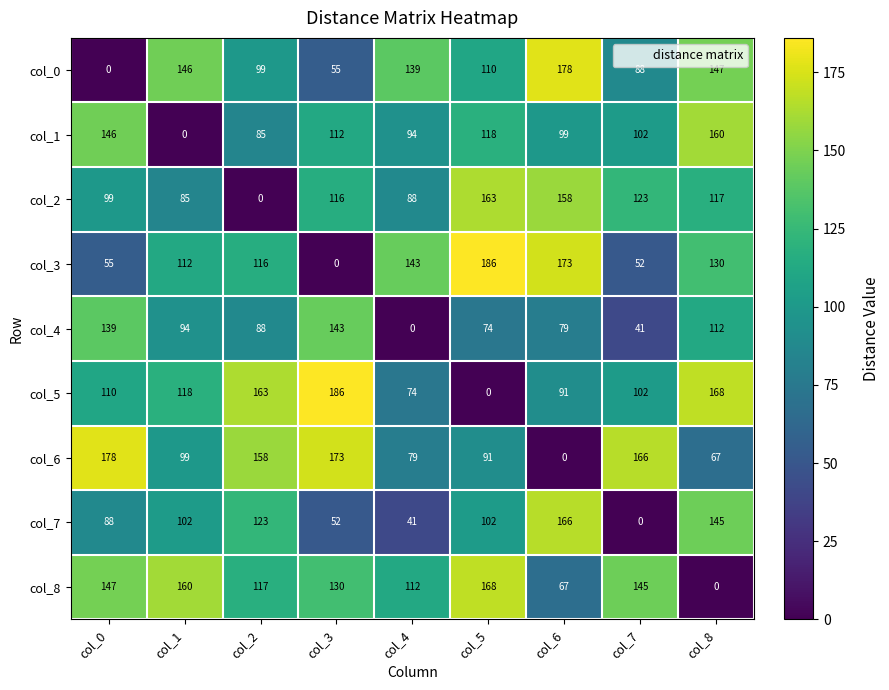

Is it true that col_5 equals 168 at col_8?

True